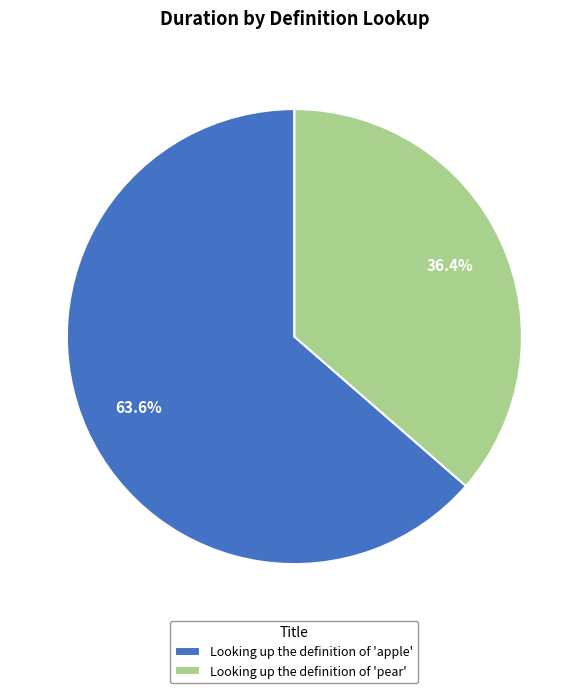

Is the sum of Looking up the definition of 'apple' and Looking up the definition of 'pear' greater than half?

Yes